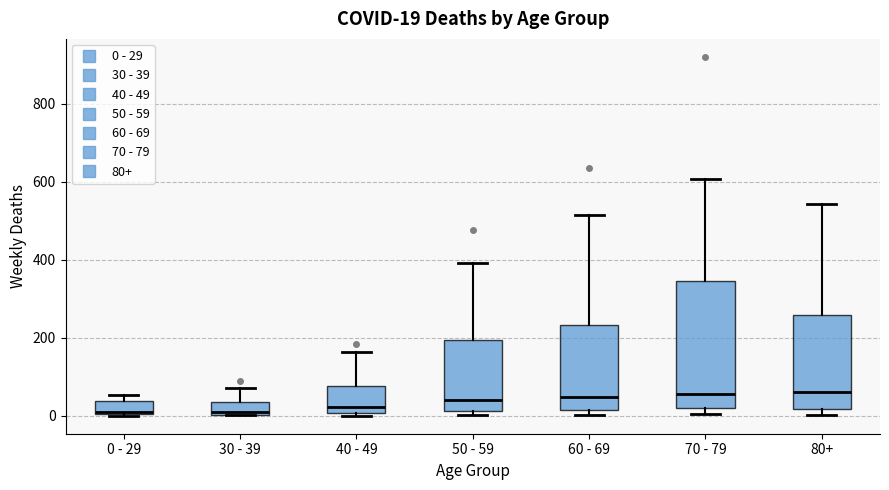

Comparing the boxes themselves (not the whiskers), which one is the tallest?

70 - 79